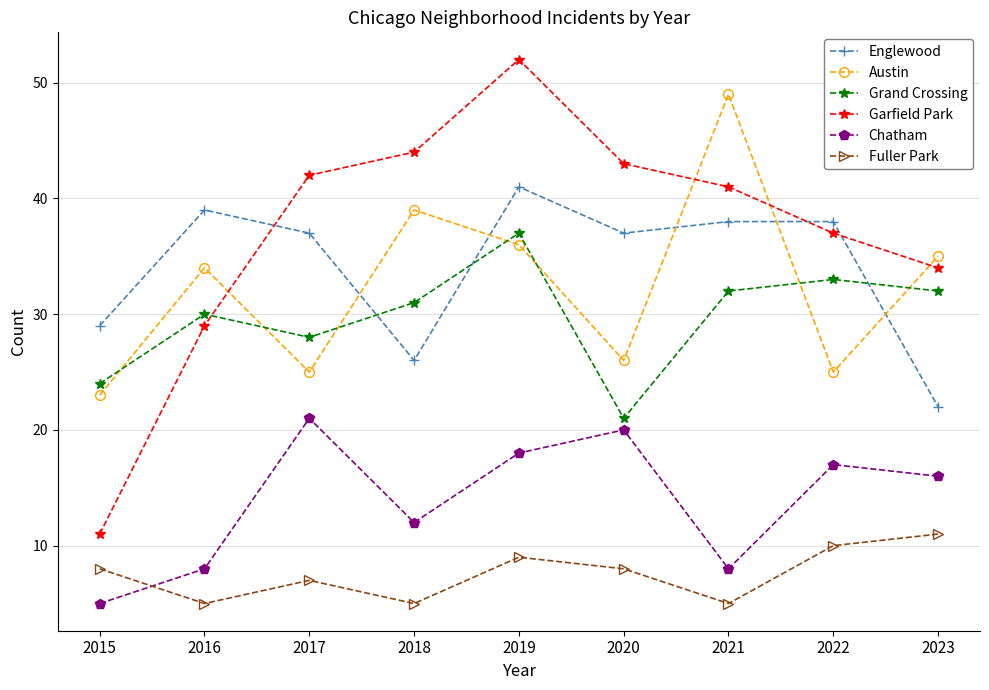

How many lines are shown in the chart?

6